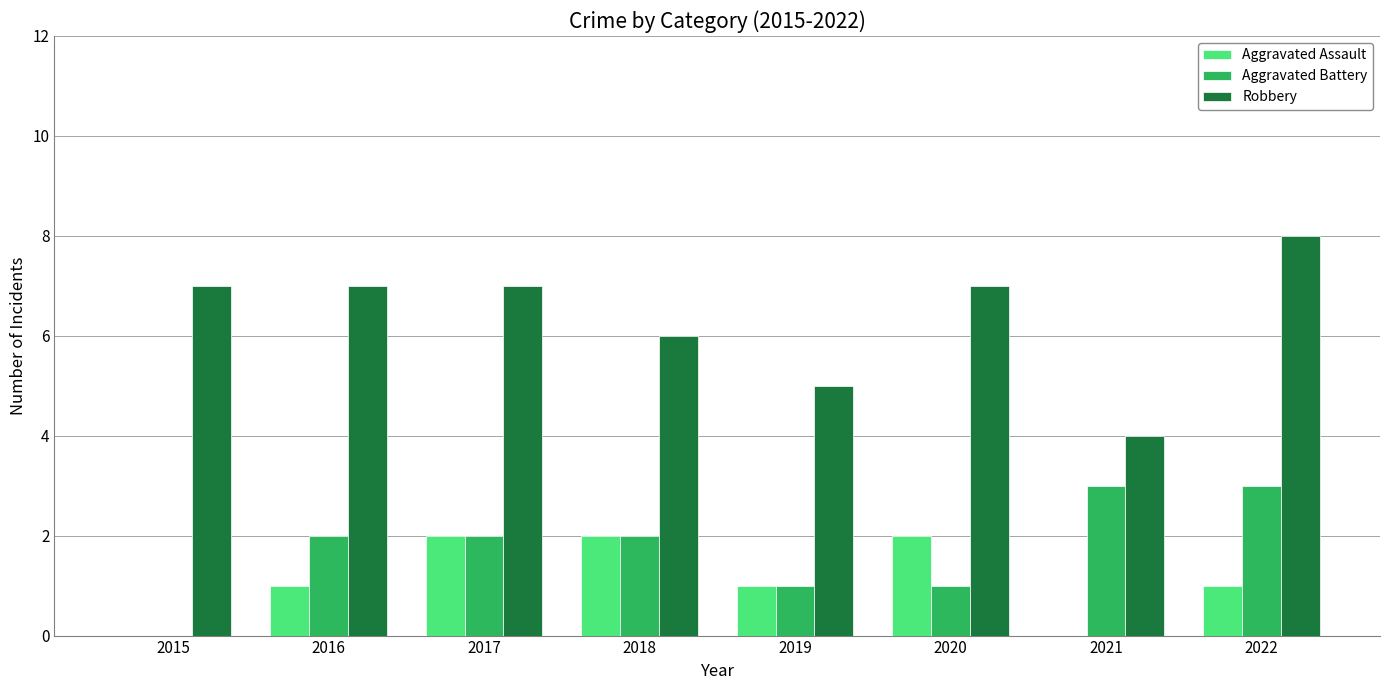

What is the sum of the Aggravated Battery values at 2017 and 2019?

3